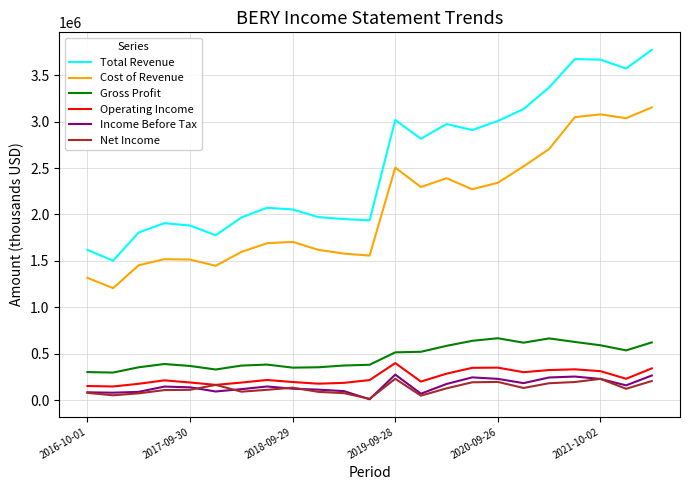

Which series has the largest total across all categories?

Total Revenue